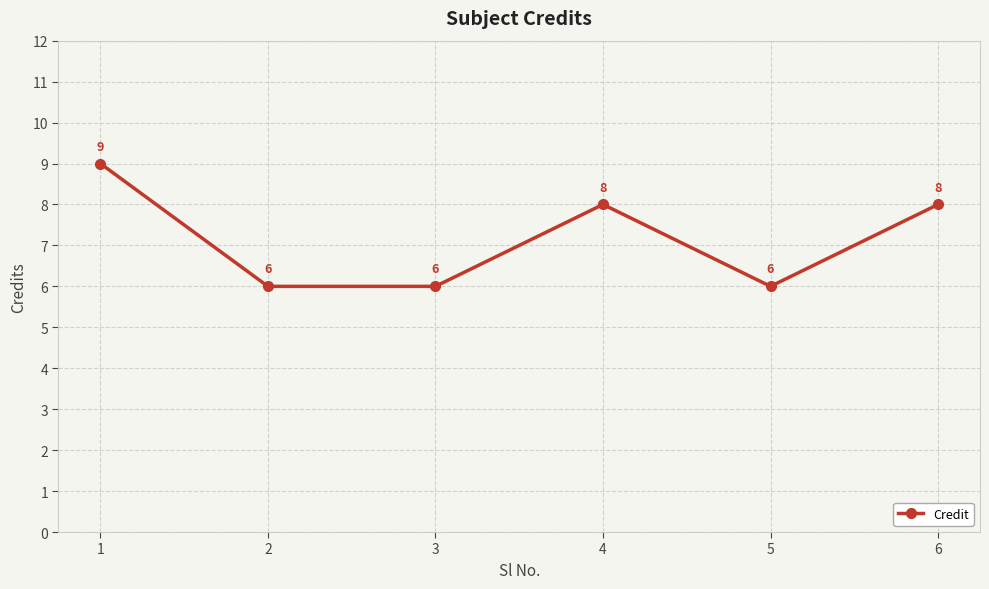

Is it true that the value at 6 is 8?

True